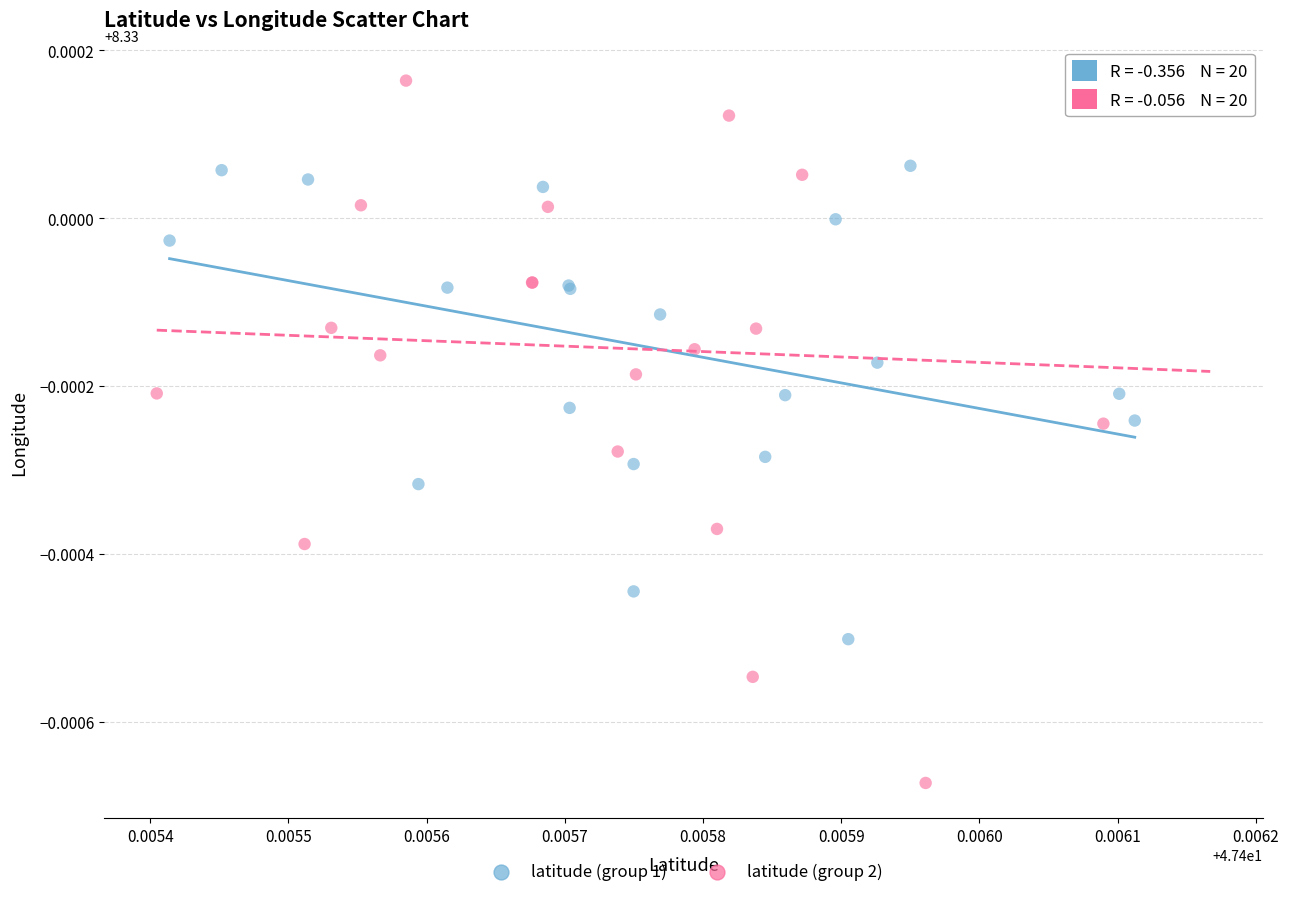

Which series reaches the maximum Y coordinate?

latitude (group 2)